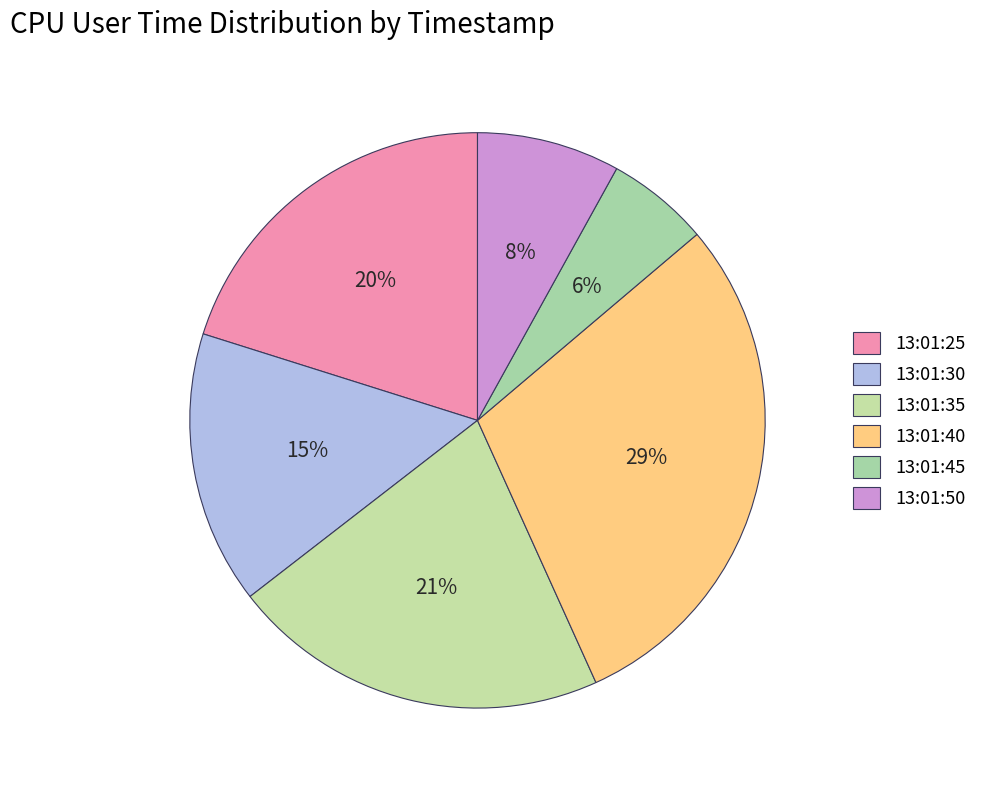

To the nearest percent, what portion does 13:01:35 represent?

21%